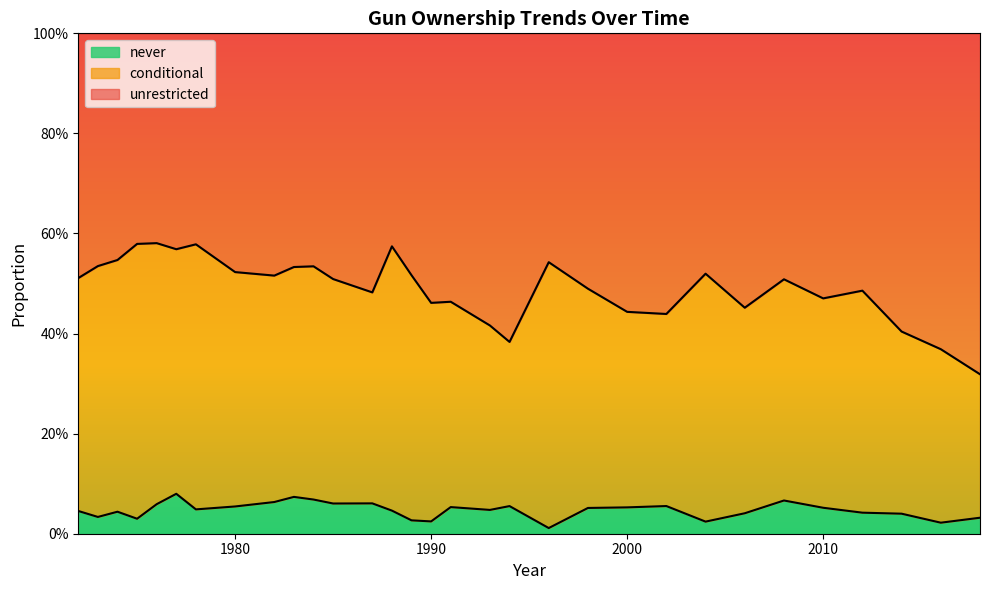

How many unrestricted values are between 0 and 1?

31